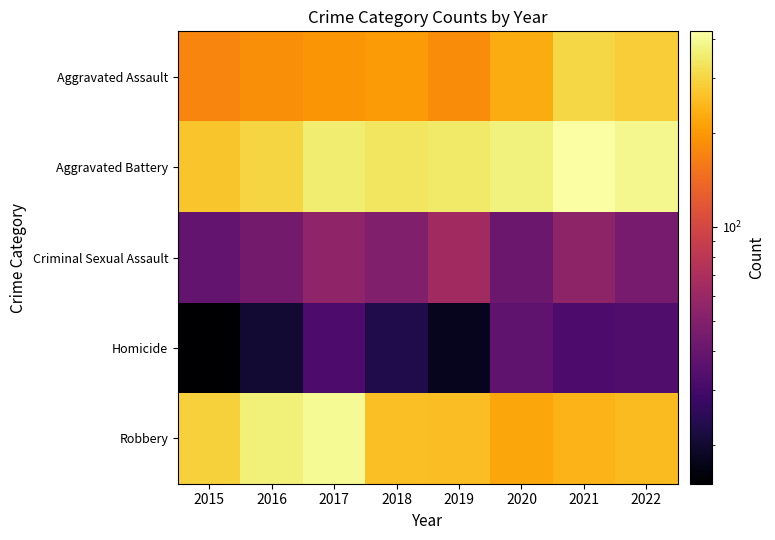

Reading left to right, list all the values displayed in this chart.

Aggravated Assault: 2015=172	2016=185	2017=194	2018=202	2019=183	2020=229	2021=303	2022=286
Aggravated Battery: 2015=271	2016=301	2017=357	2018=336	2019=346	2020=368	2021=423	2022=391
Criminal Sexual Assault: 2015=38	2016=44	2017=56	2018=49	2019=64	2020=41	2021=55	2022=45
Homicide: 2015=15	2016=20	2017=32	2018=23	2019=18	2020=37	2021=32	2022=33
Robbery: 2015=293	2016=363	2017=400	2018=259	2019=256	2020=218	2021=240	2022=254